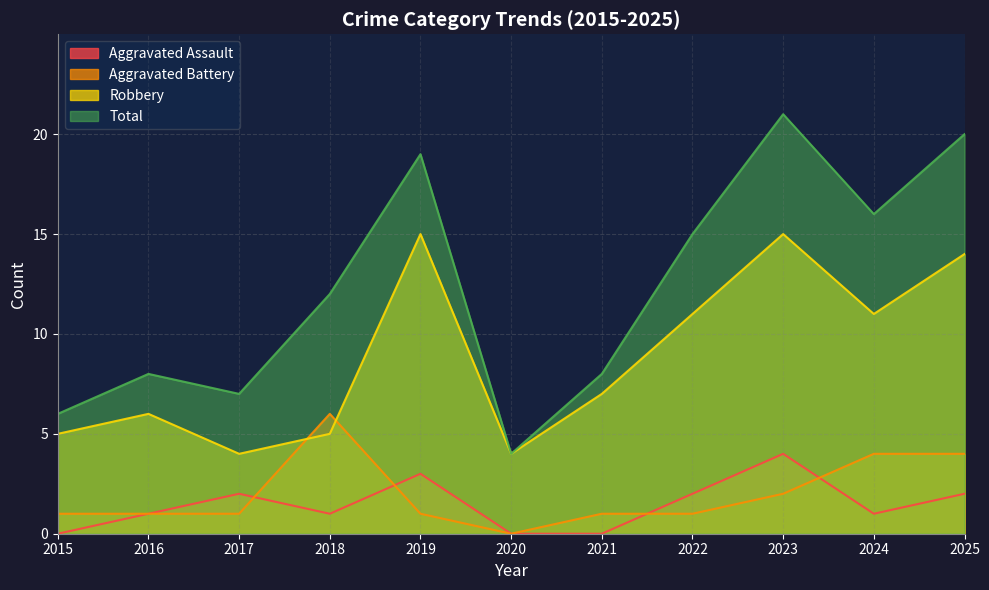

What is the sum of the Aggravated Assault values at 2022 and 2024?

3